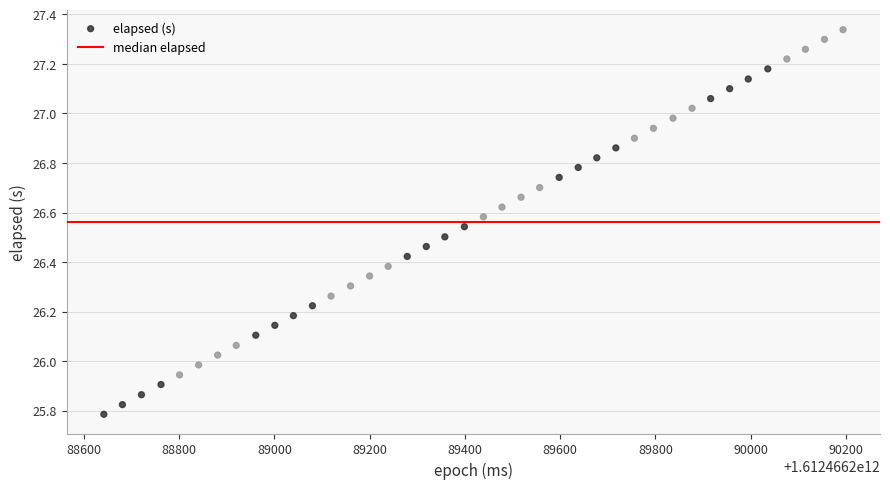

What is the range of Y values (max minus min)?

1.6